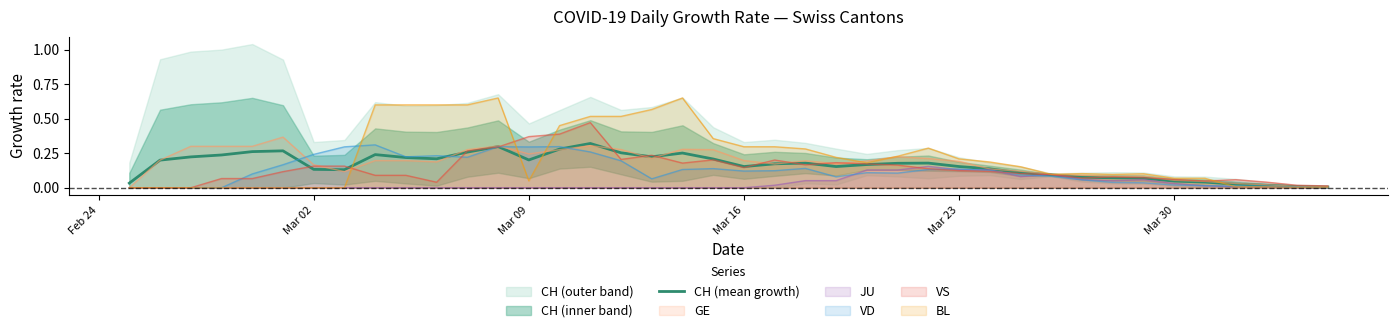

What is the value of the 17th point from the left?

0.3